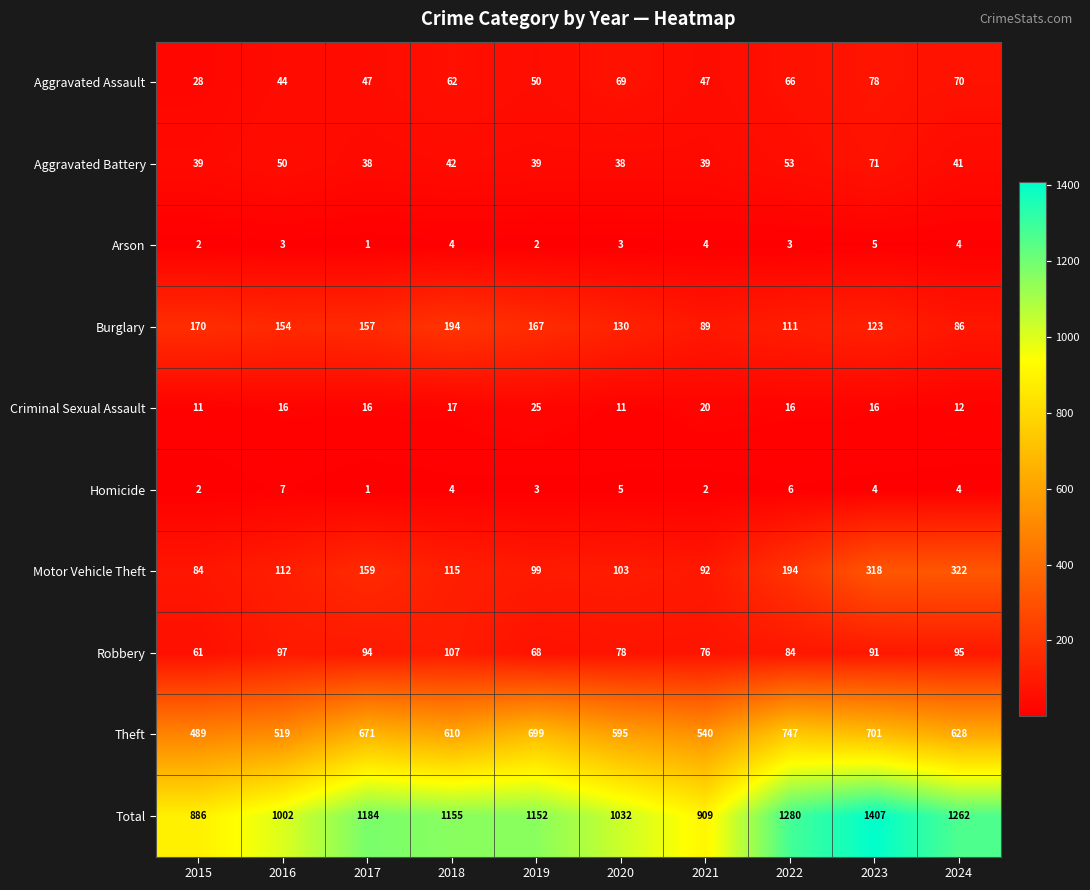

Is it true that Total equals 681 at 2016?

False